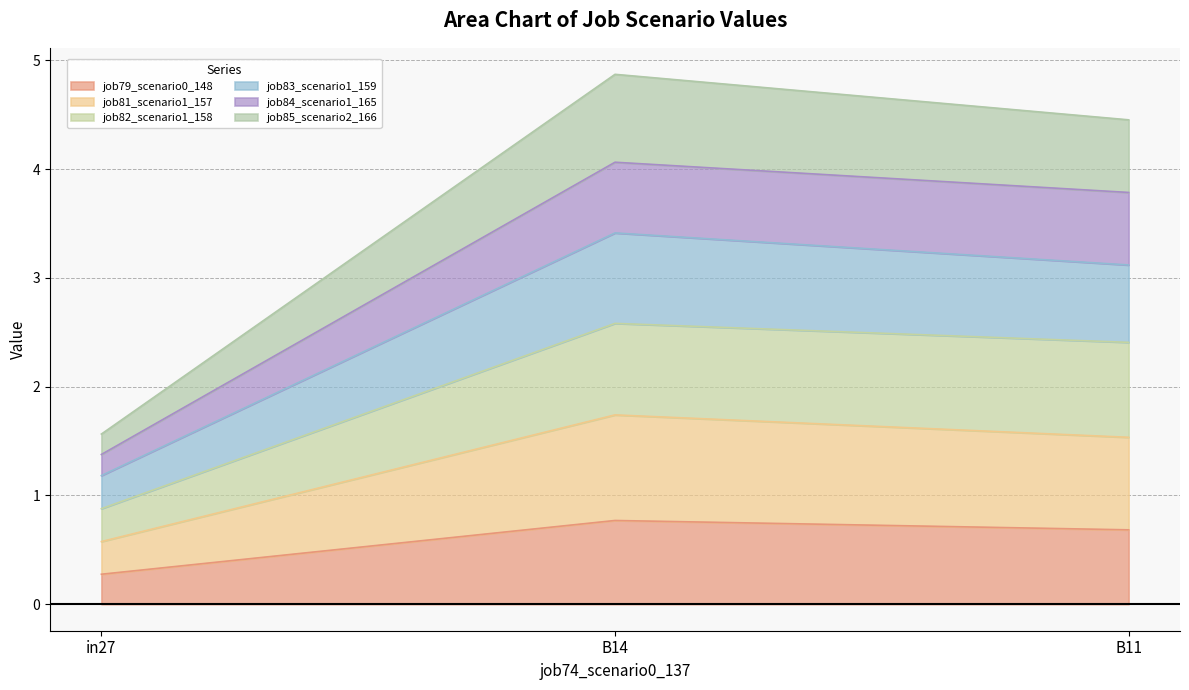

Which category has the highest value in the job81_scenario1_157 series?

B14